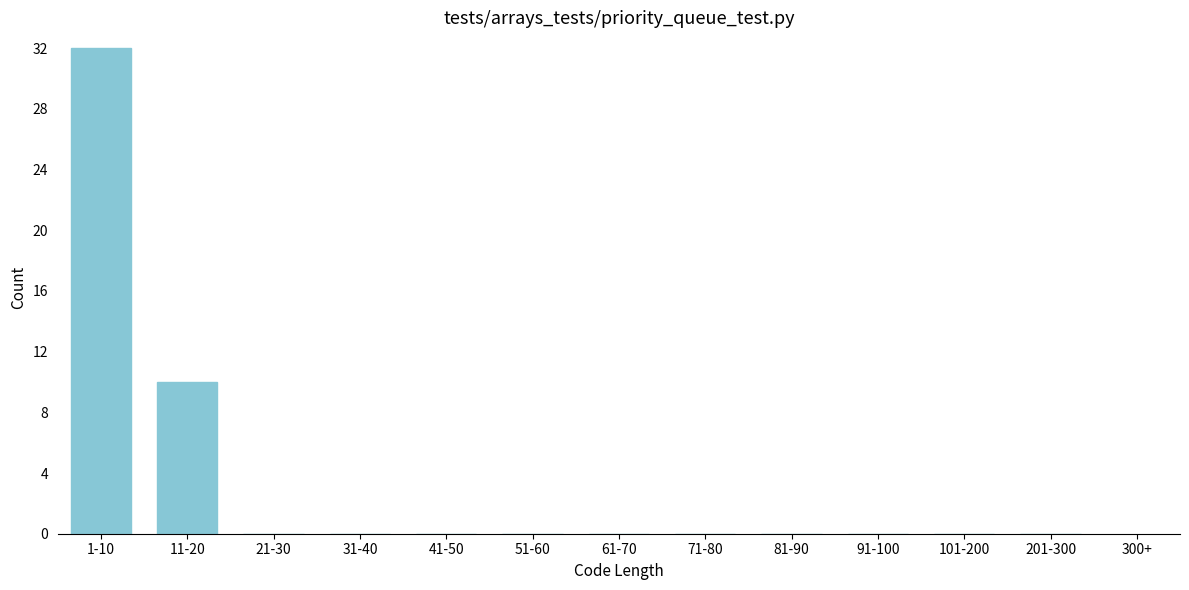

Reading left to right, transcribe all the data shown in this chart.

1-10=32	11-20=10	21-30=0	31-40=0	41-50=0	51-60=0	61-70=0	71-80=0	81-90=0	91-100=0	101-200=0	201-300=0